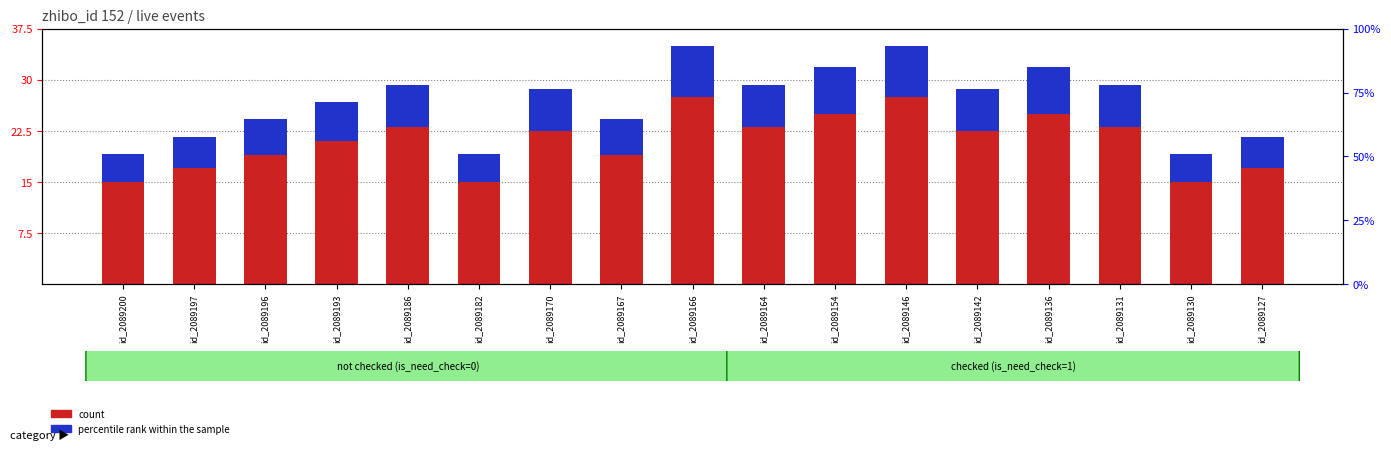

At which label is percentile rank within the sample closest to 5?

id_2089196